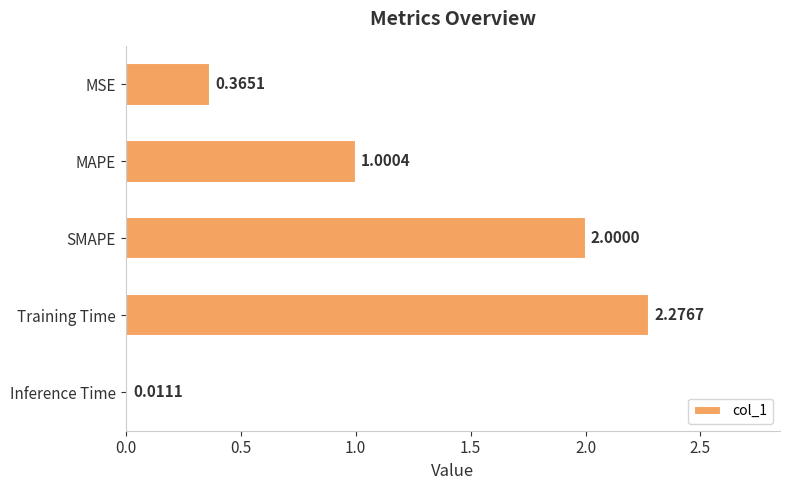

Between MSE and Training Time, which is larger?

Training Time